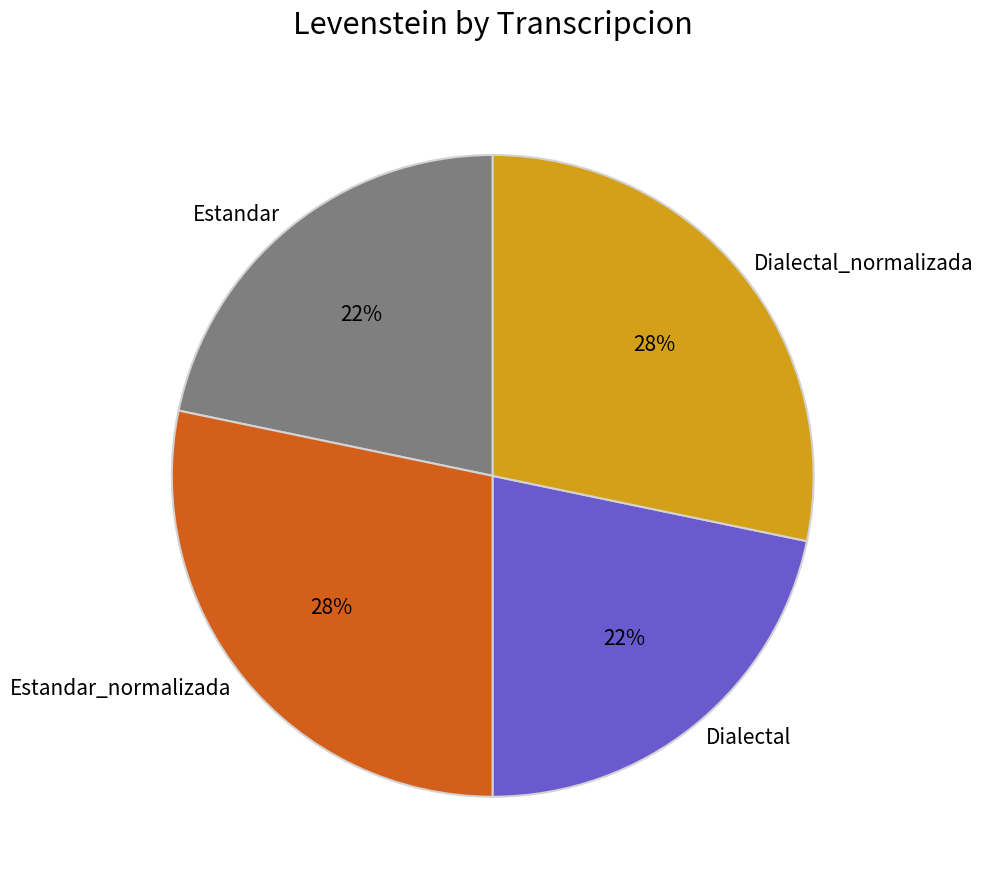

Does Estandar account for over 50% of the chart?

No